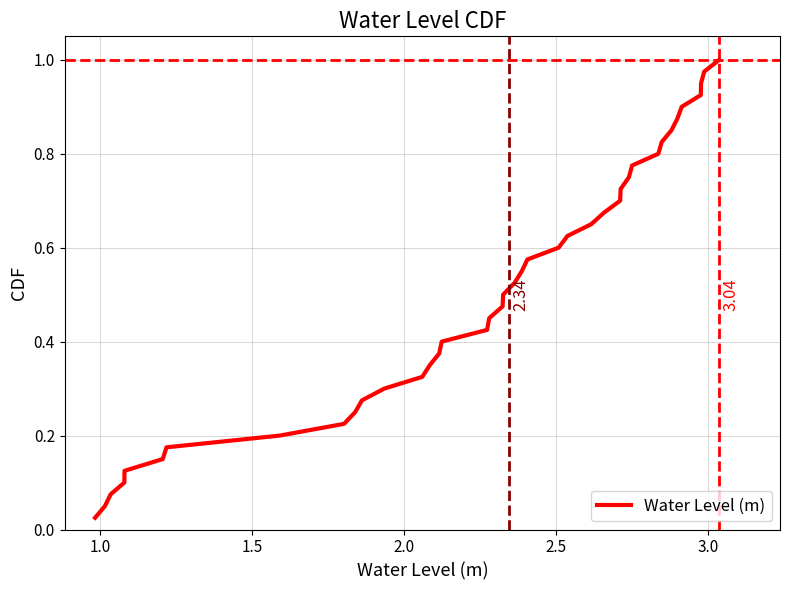

Does the chart display data point markers on the line(s)?

No